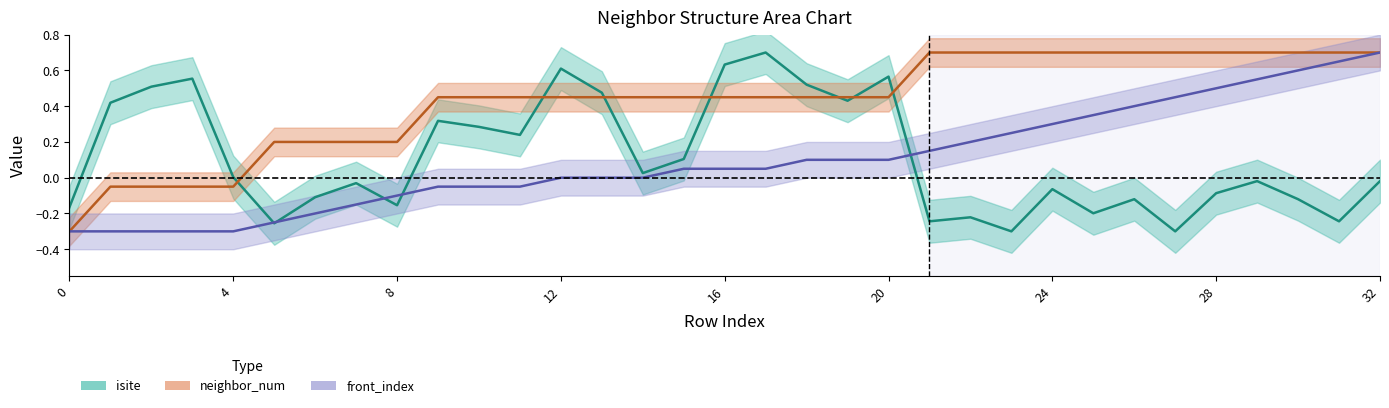

Does the chart have visible grid lines?

No